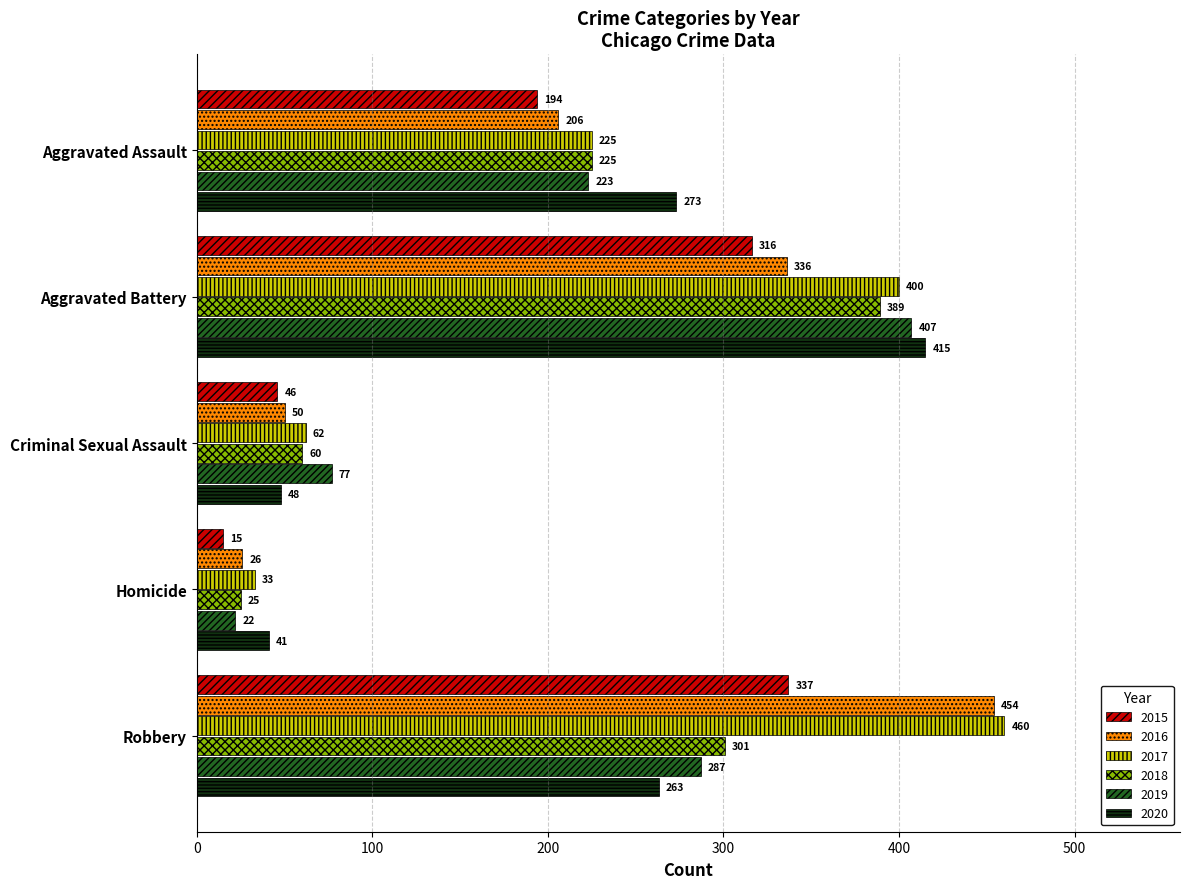

What is the difference between the maximum and minimum values in the 2015 series?

322